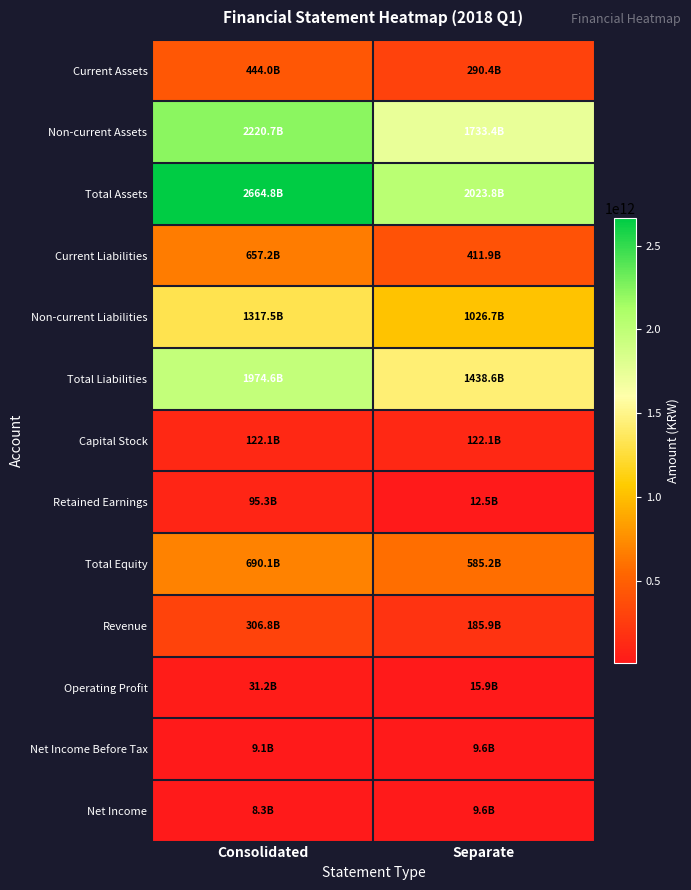

At how many categories does at least one series exceed 2389347808452?

1